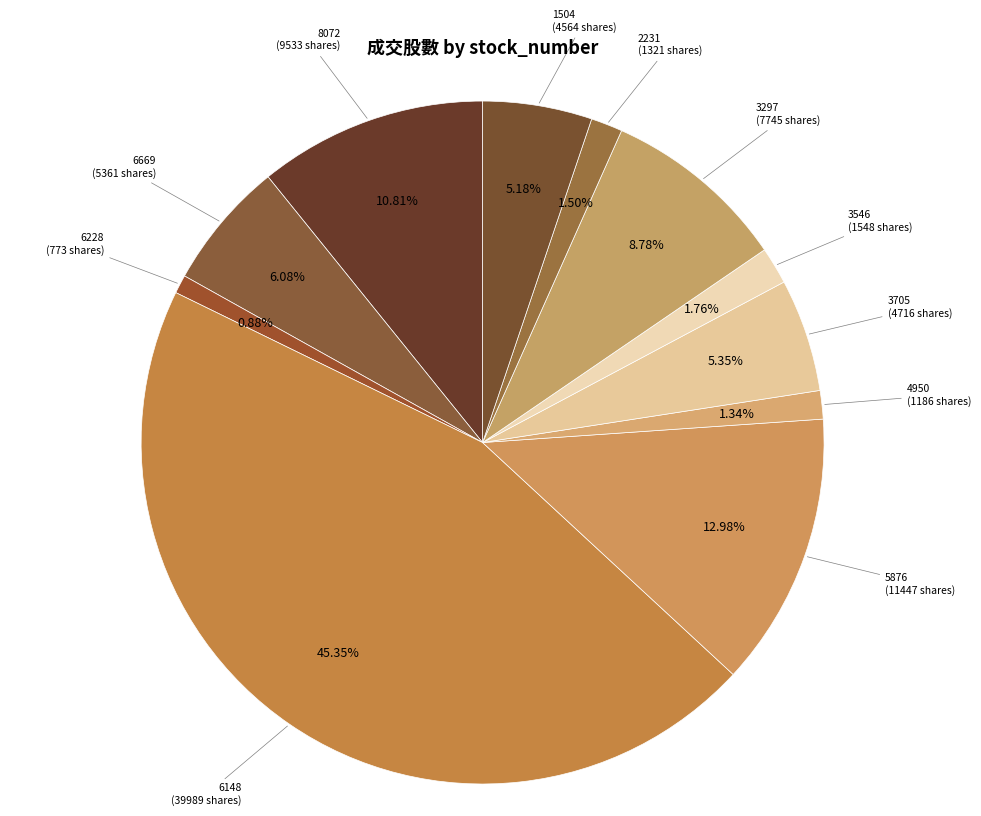

To the nearest percent, what is the combined percentage of 3297 and 3546?

11%